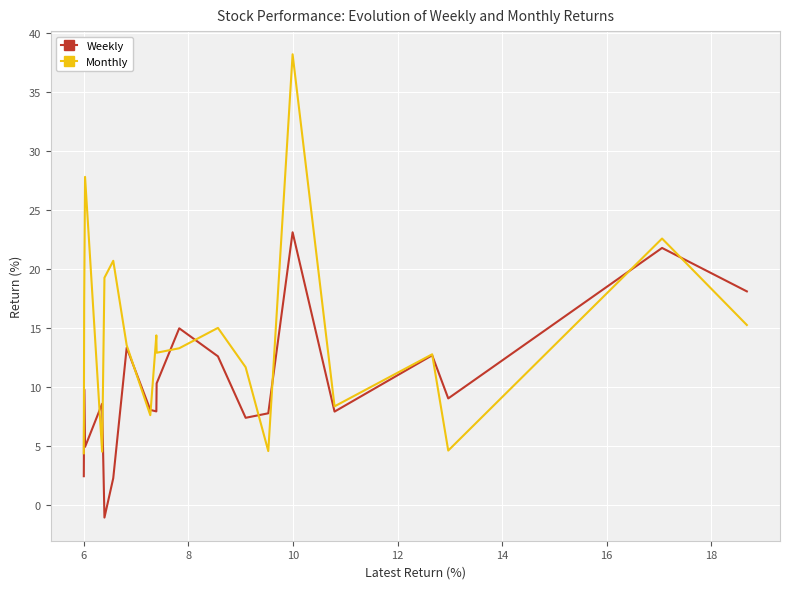

What is the minimum value shown in the chart?

-1.1